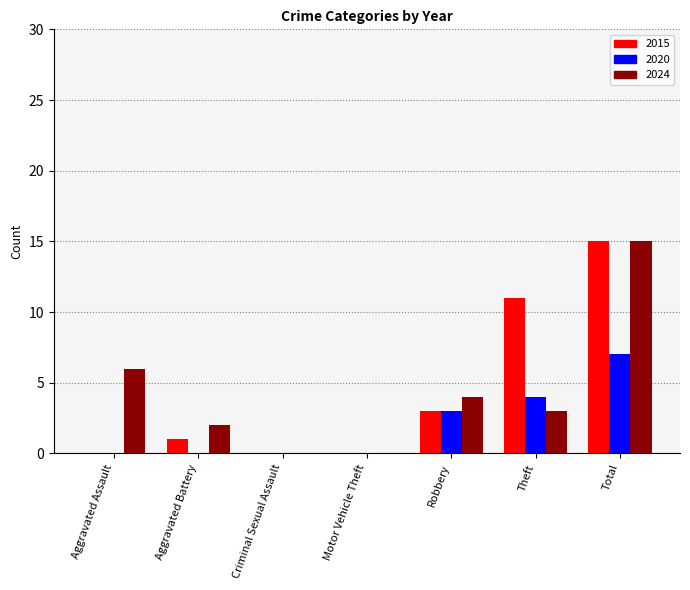

Reading left to right, list all the values displayed in this chart.

2015: 0	1	0	0	3	11	15
2020: 0	0	0	0	3	4	7
2024: 6	2	0	0	4	3	15